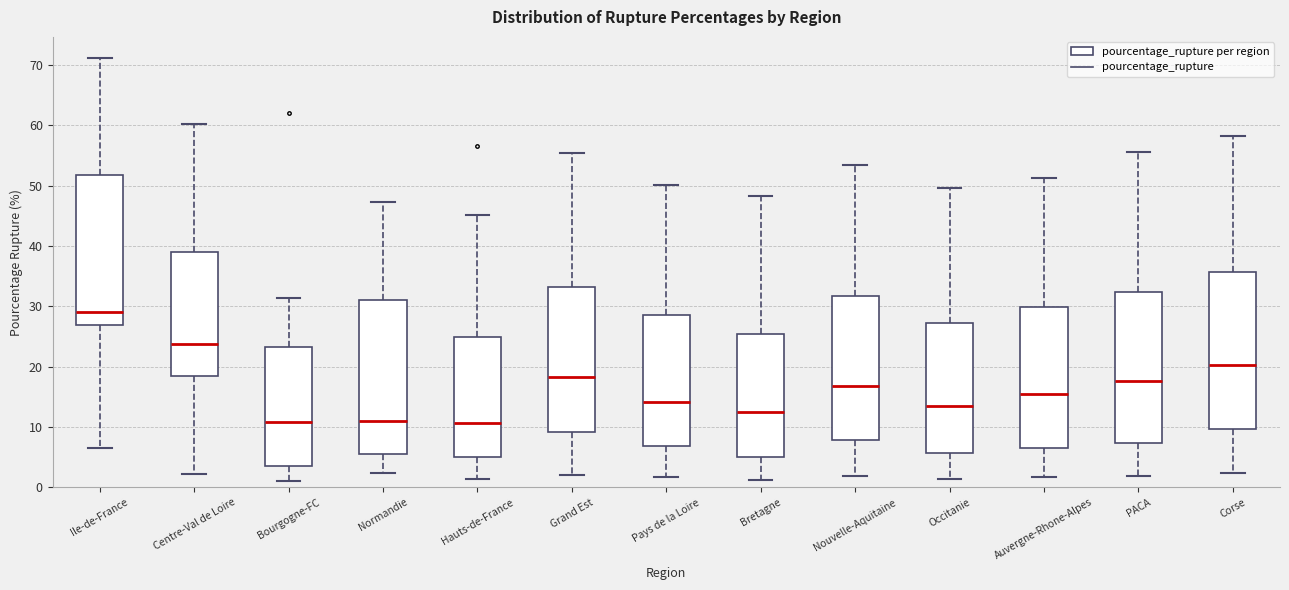

Which box's median line is the highest?

Ile-de-France